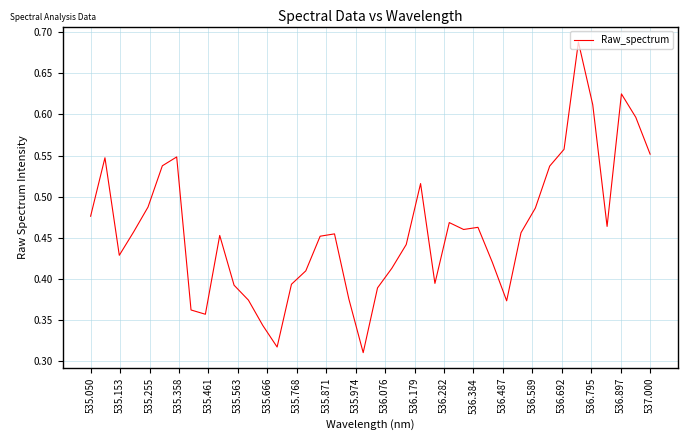

True or false: the data shows 0.5 at 21.

False